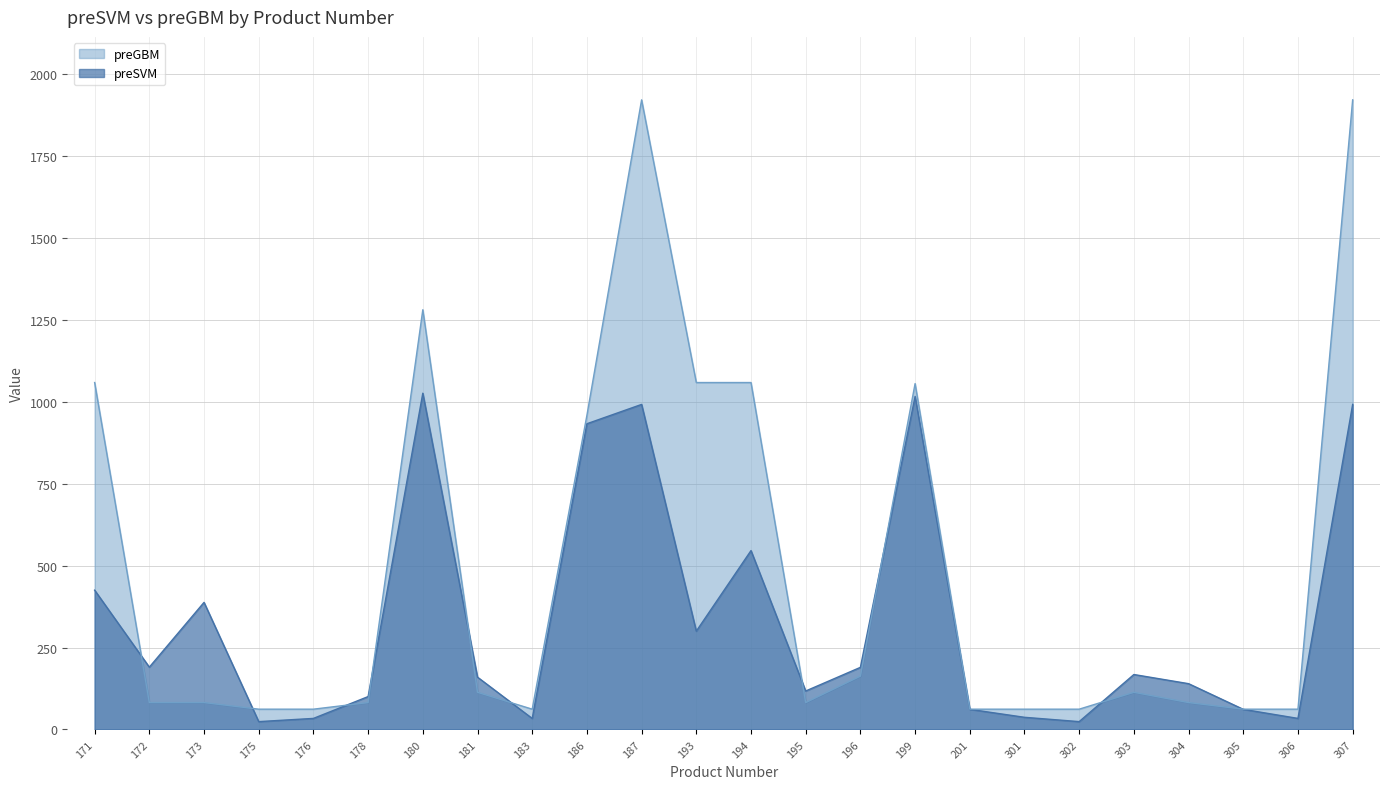

What is the value of the preGBM point at the 17th from the left?

62.0